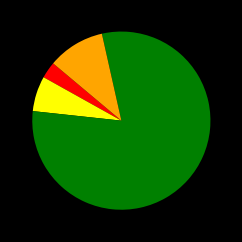

Is there a majority slice in this chart?

Yes